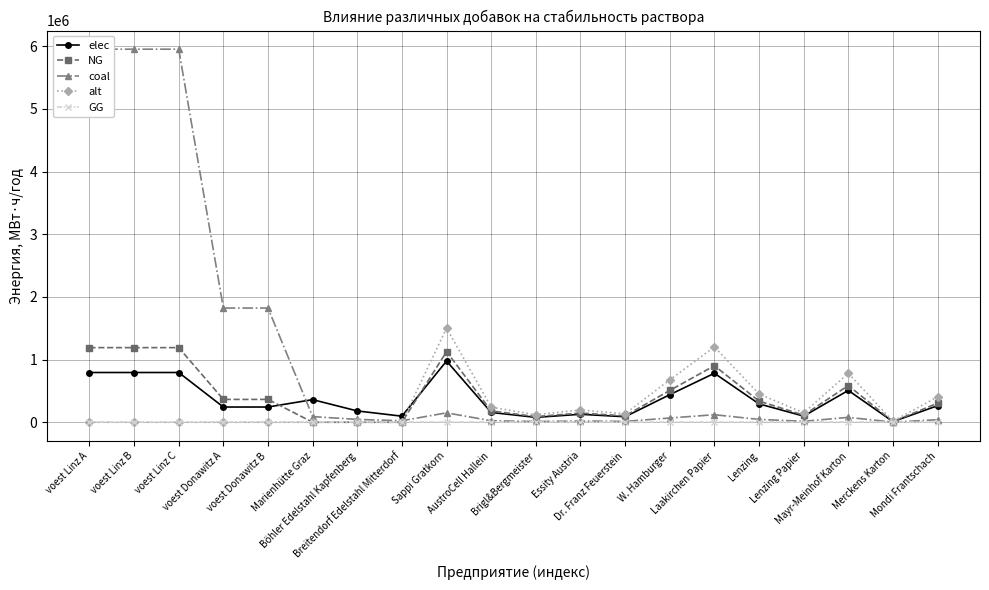

Reading left to right, transcribe all the data shown in this chart.

elec: 793870.4	793870.4	793870.4	242990.7	242990.7	360800.0	180400.0	96800.0	977166.7	156346.7	78173.3	127031.7	87945.0	439725.0	781733.3	293150.0	97716.7	508126.7	9771.7	263835.0
NG: 1190805.6	1190805.6	1190805.6	364486.1	364486.1	0.0	0.0	0.0	1127500.0	180400.0	90200.0	146575.0	101475.0	507375.0	902000.0	338250.0	112750.0	586300.0	11275.0	304425.0
coal: 5954027.8	5954027.8	5954027.8	1822430.6	1822430.6	90200.0	45100.0	24200.0	150333.3	24053.3	12026.7	19543.3	13530.0	67650.0	120266.7	45100.0	15033.3	78173.3	1503.3	40590.0
alt: 0.0	0.0	0.0	0.0	0.0	0.0	0.0	0.0	1503333.3	240533.3	120266.7	195433.3	135300.0	676500.0	1202666.7	451000.0	150333.3	781733.3	15033.3	405900.0
GG: 0.0	0.0	0.0	0.0	0.0	0.0	0.0	0.0	0.0	0.0	0.0	0.0	0.0	0.0	0.0	0.0	0.0	0.0	0.0	0.0